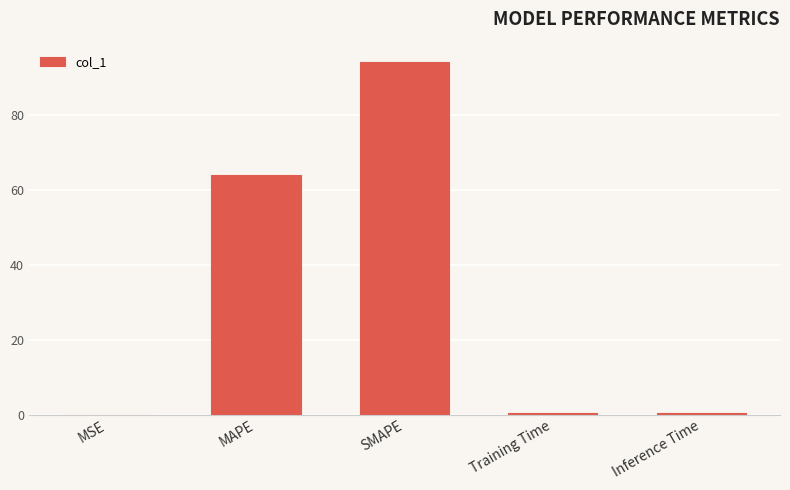

What is the sum of all values?

158.9